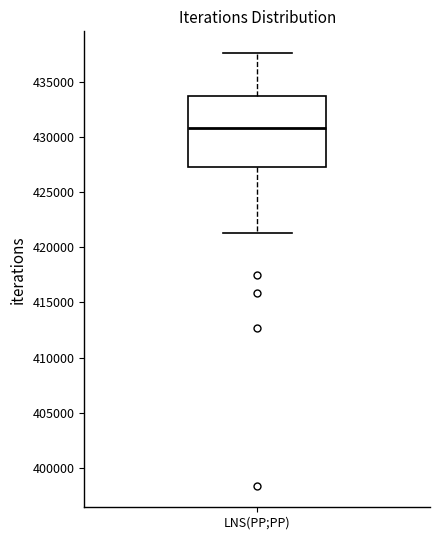

Transcribe this box plot: give where the median line is, the range the box spans, and where the two whiskers end, as read against the y-axis. The values are not printed on the chart, so give them approximately, as read against the axis.

median 431000, box 427500 to 433500, whiskers 421500 to 437500